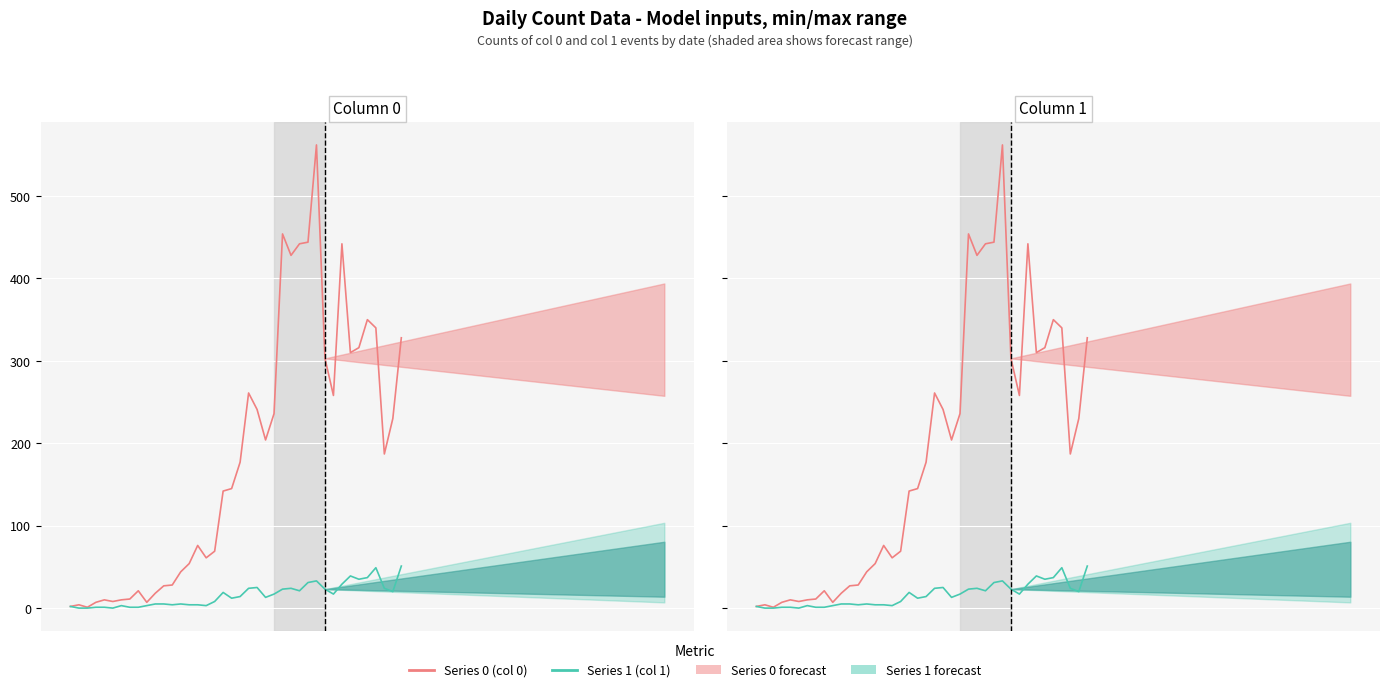

How many lines are shown in the chart?

2